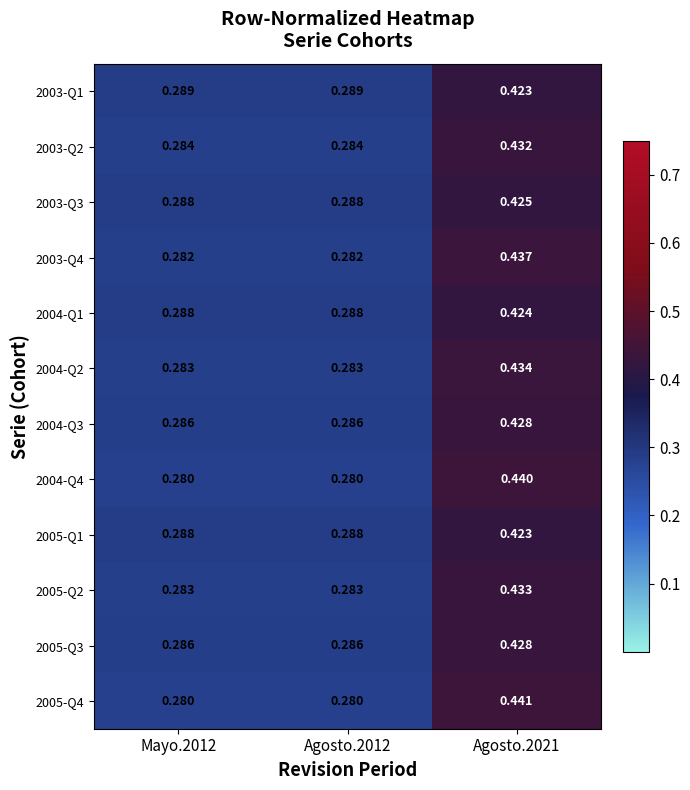

Is the value of 2003-Q3 at Agosto.2012 greater than the value of 2005-Q2 at Mayo.2012?

Yes